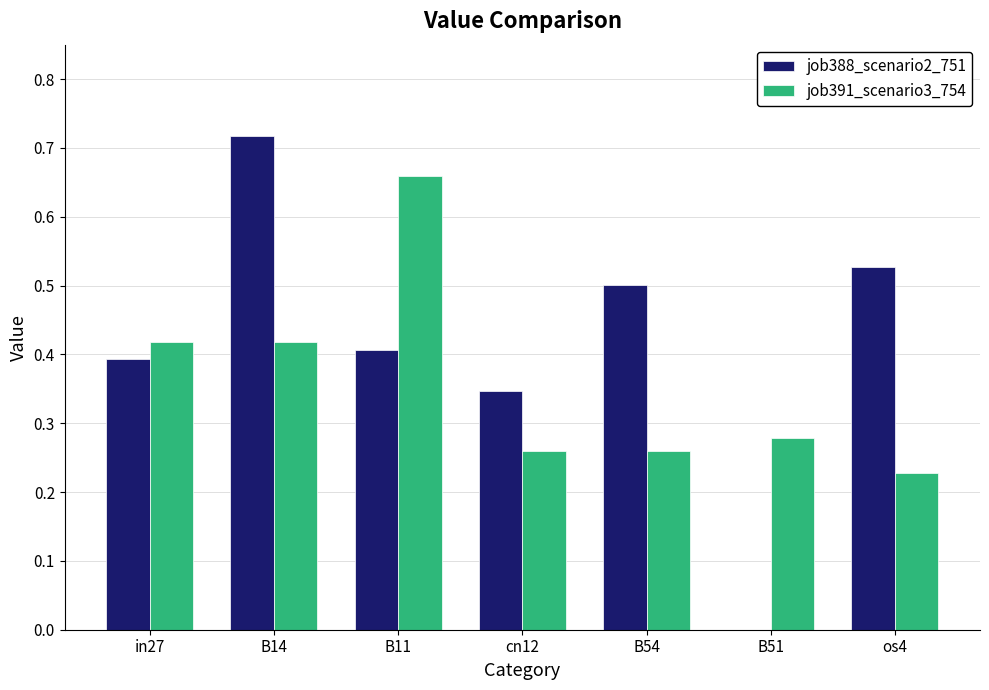

Which series has the largest total across all categories?

job388_scenario2_751